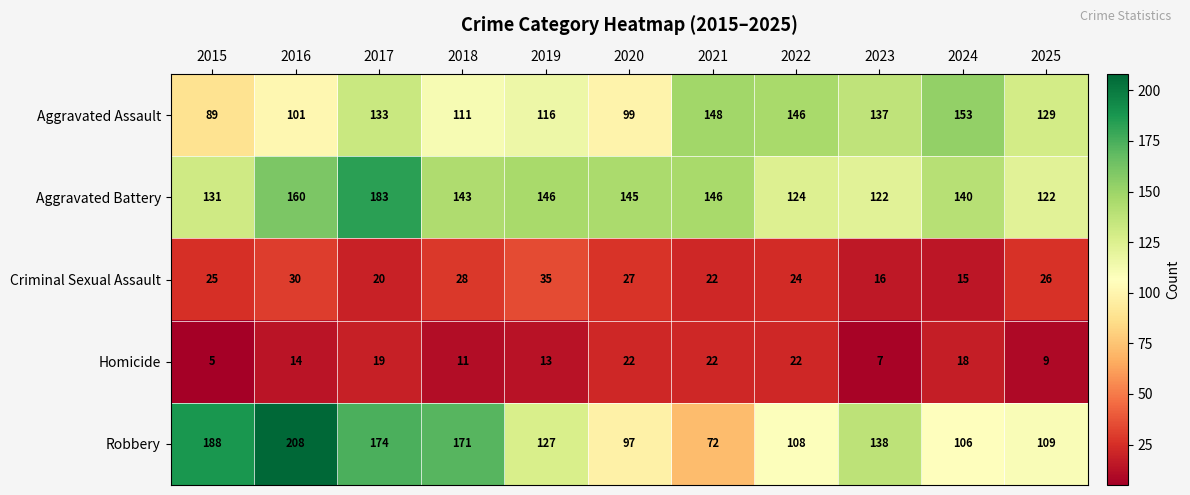

Which category has the lowest value across all series?

2015